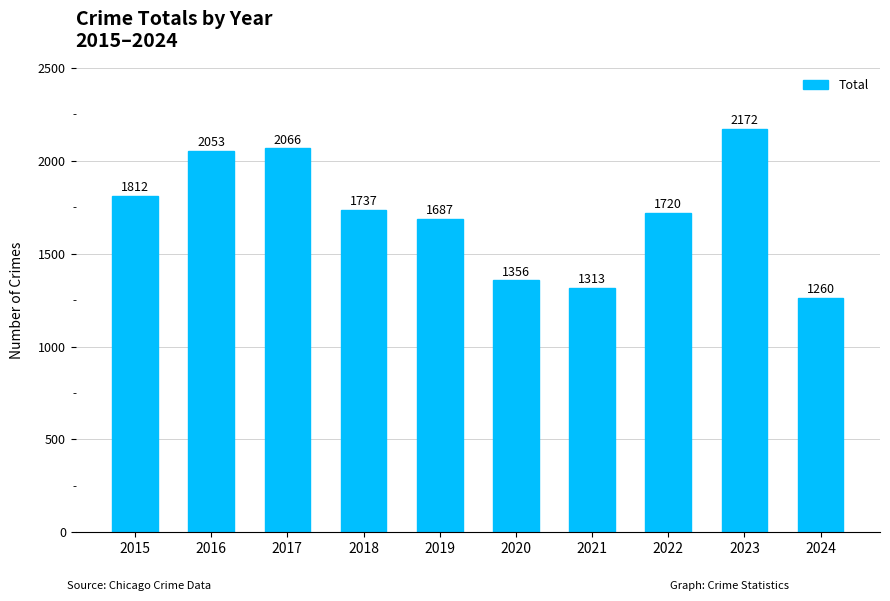

Approximately how many times larger is the value at 2021 compared to 2020?

1.0